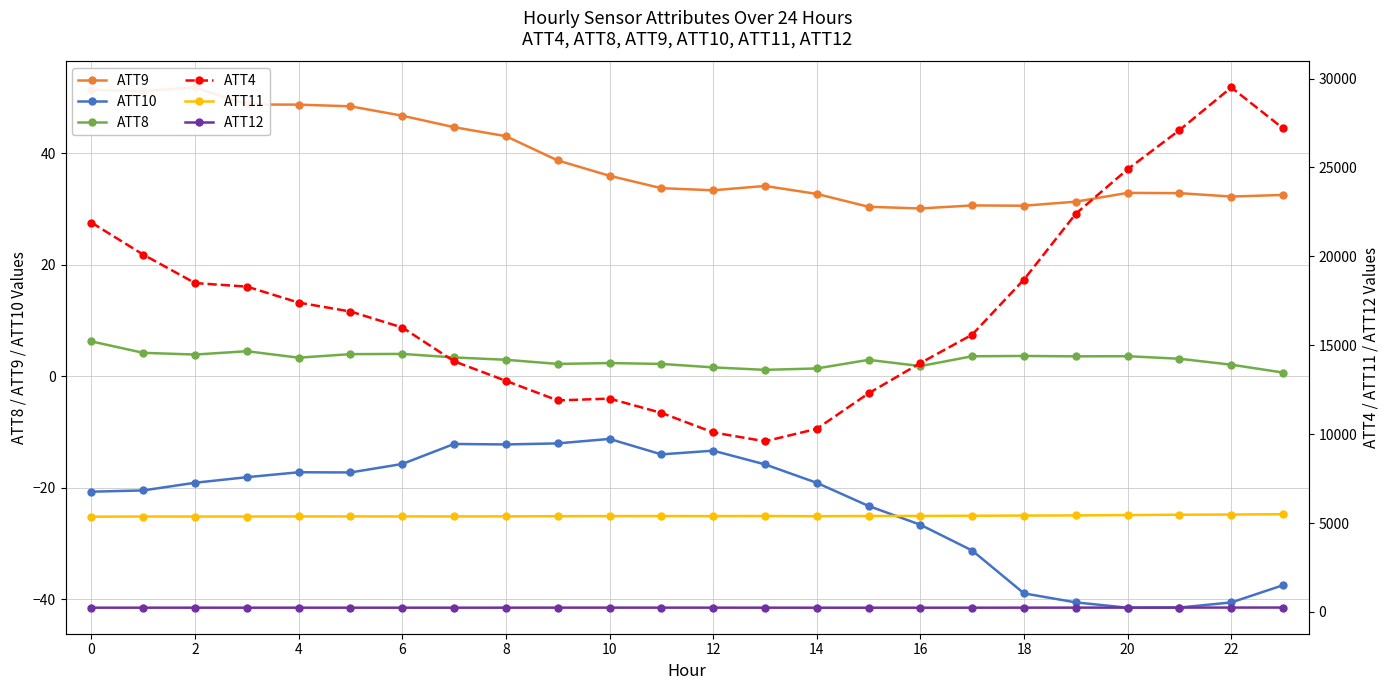

What is the sum of all ATT11 values?

129668.8